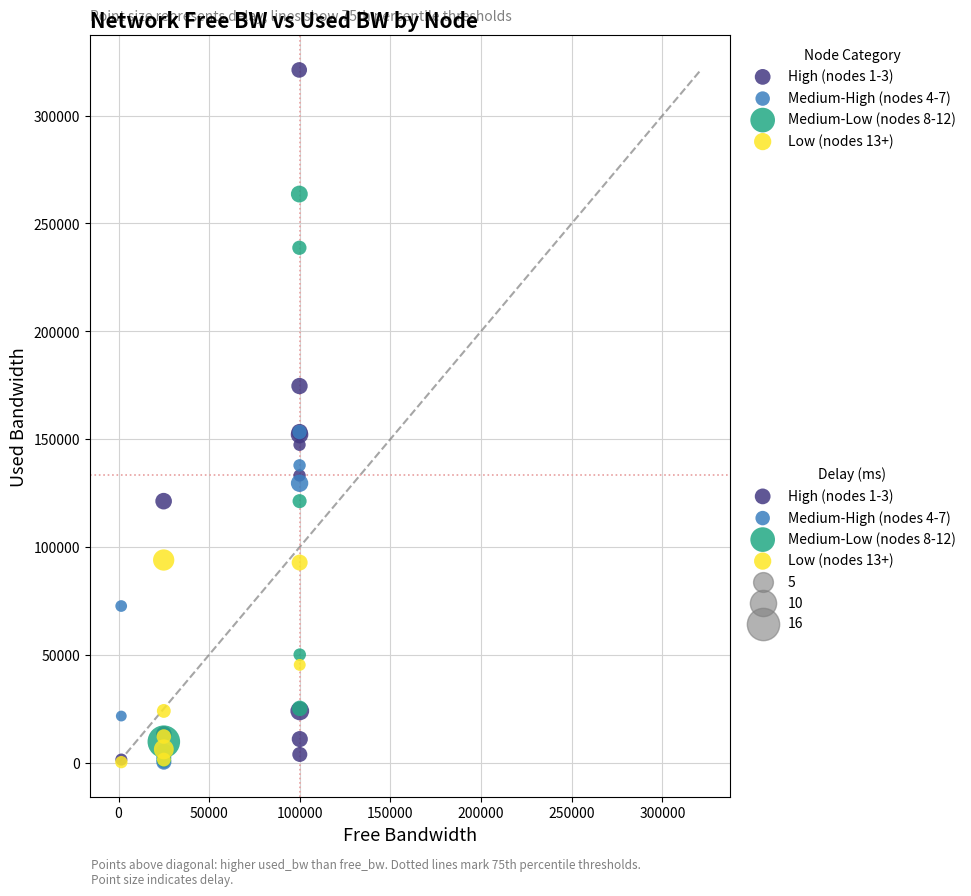

Which series contains the highest Y value?

High (nodes 1-3)